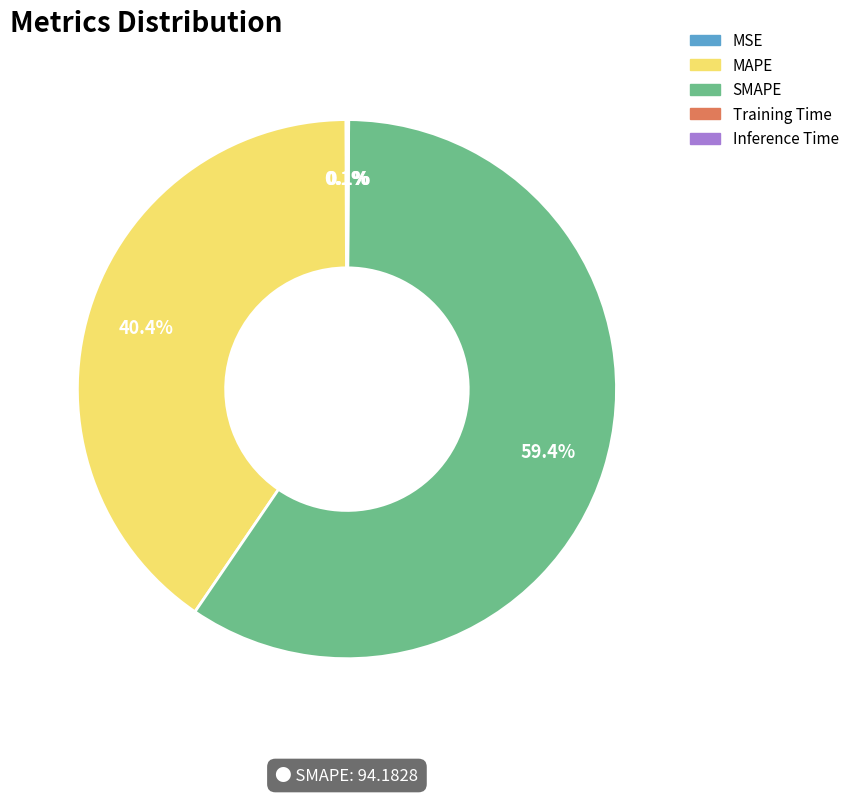

To the nearest percent, what is the difference between the largest and smallest slice percentages?

59%